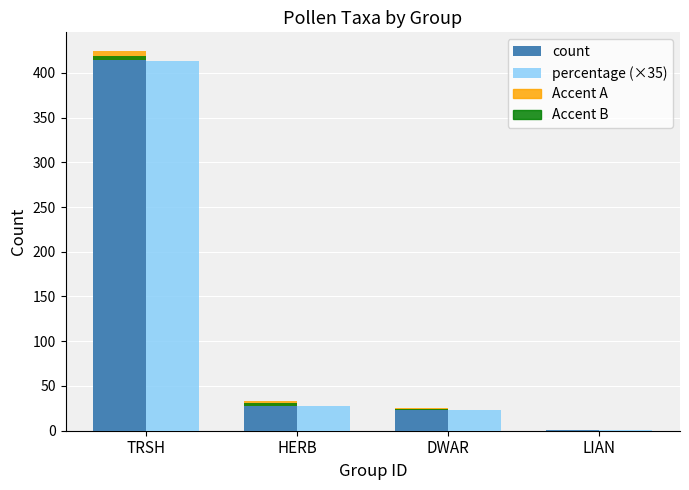

Reading right to left, what are all the values shown in this chart?

count: LIAN=1.0	DWAR=23.0	HERB=28.0	TRSH=414.0
percentage (×35): LIAN=1.1	DWAR=23.1	HERB=28.0	TRSH=413.0
Accent A: LIAN=0.0	DWAR=2.0	HERB=5.0	TRSH=10.0
Accent B: LIAN=0.0	DWAR=1.0	HERB=3.0	TRSH=5.0